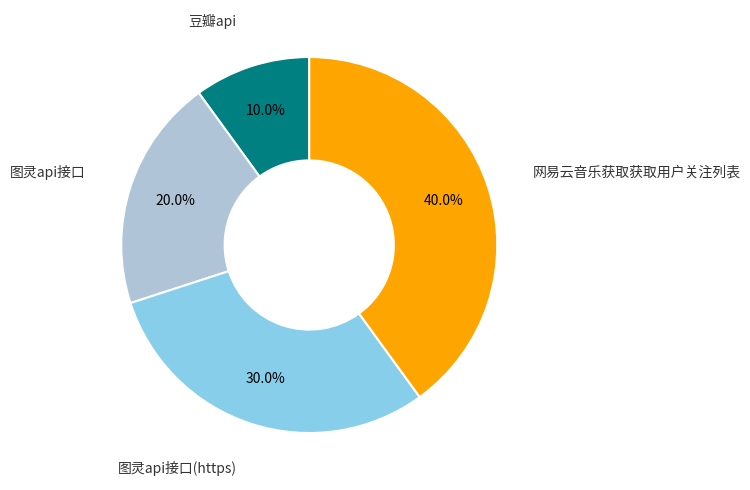

How many segments does this pie chart have?

4